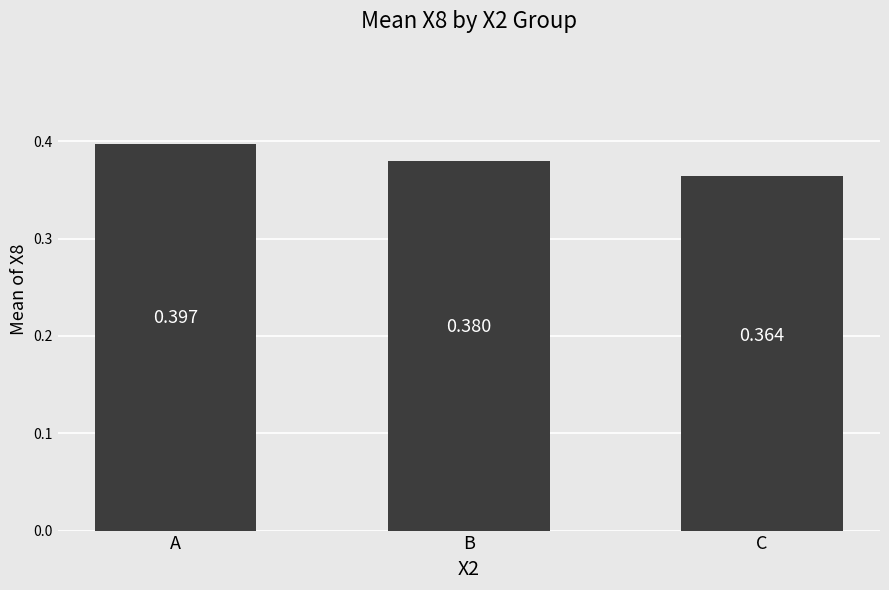

Which has a higher value, A or B?

A